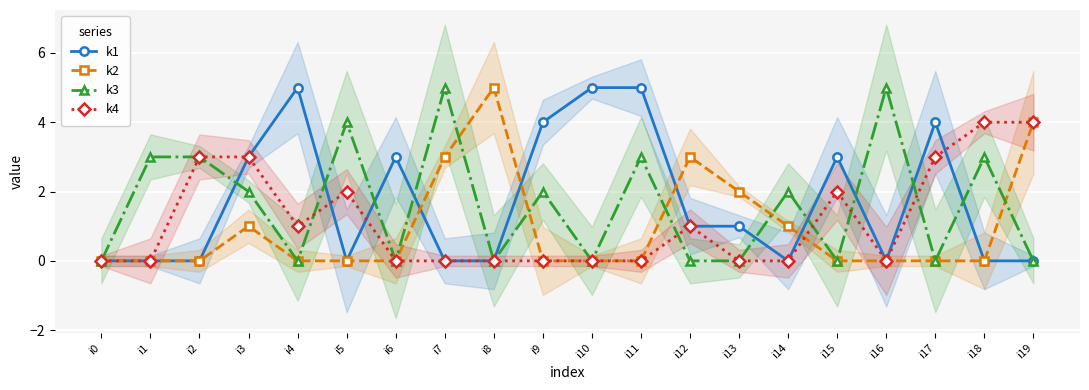

What are all the series names shown in the legend?

k1, k2, k3, k4